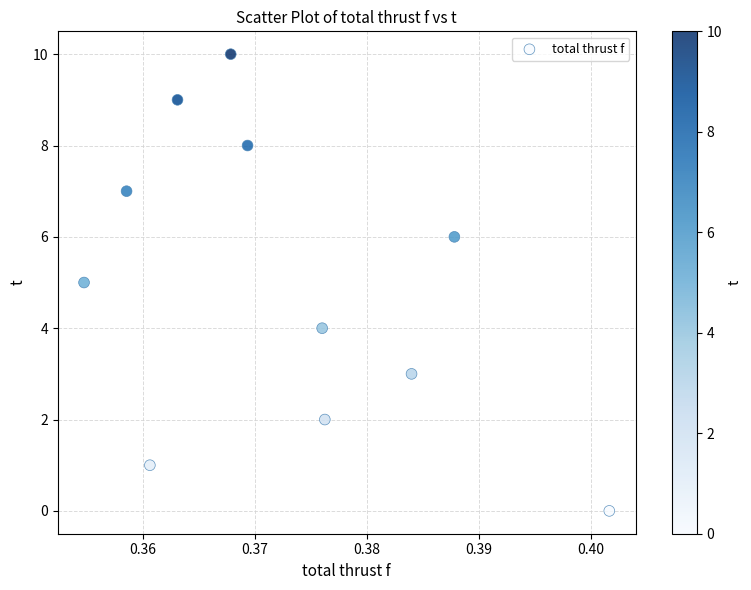

What is the average Y value?

5